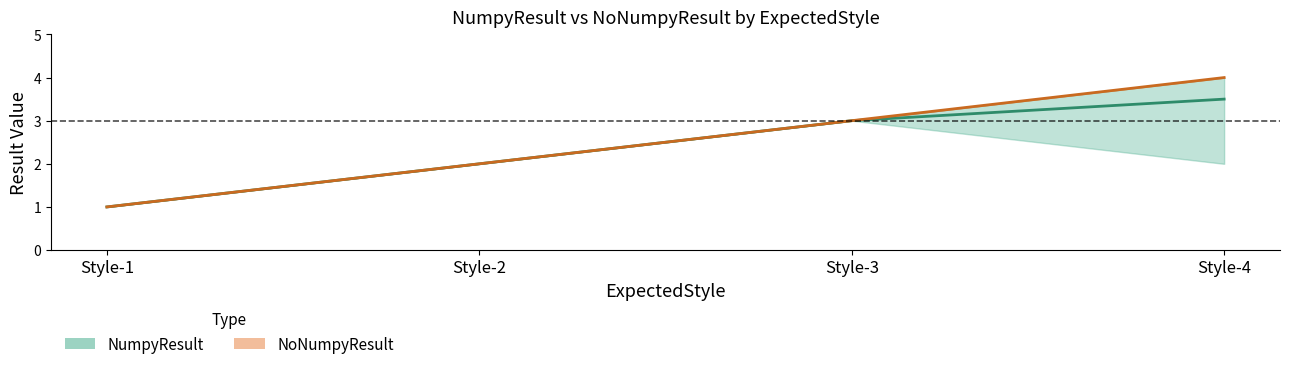

True or false: NumpyResult and NoNumpyResult cross at least once.

False